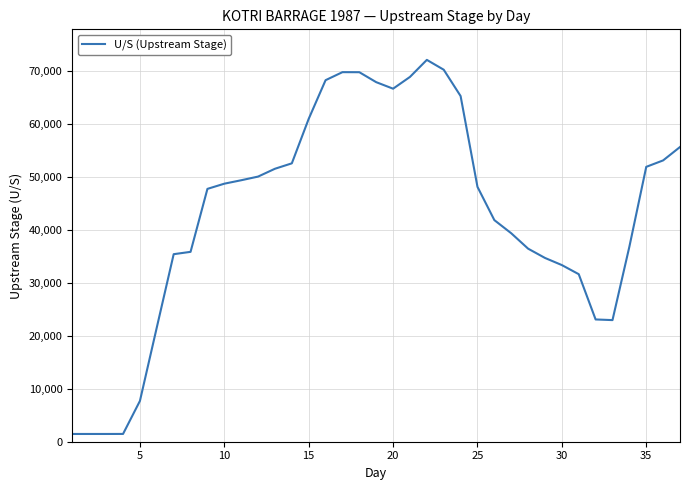

What is the maximum value shown in the chart?

72048